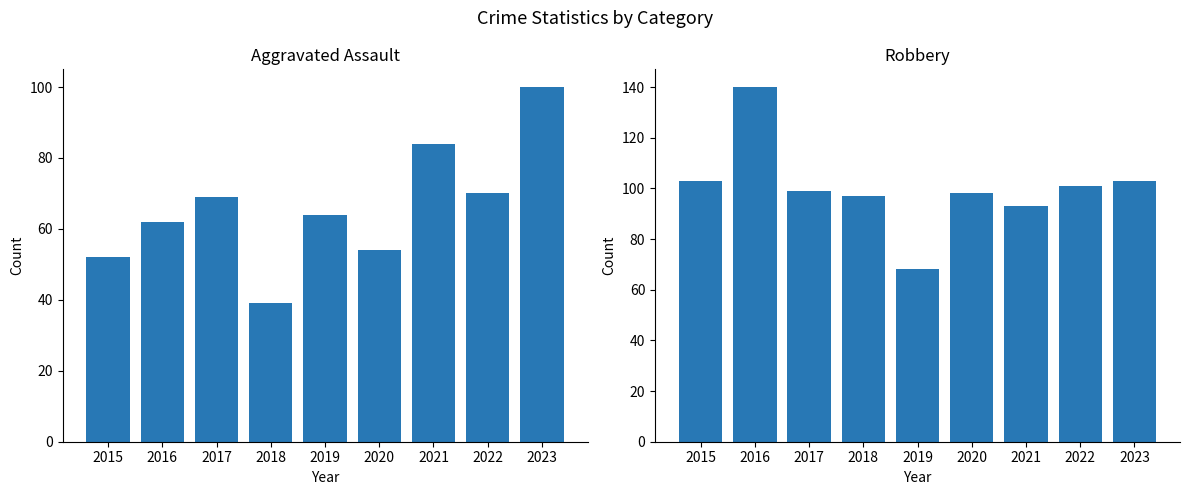

Rank the series by their maximum value, from highest to lowest.

Robbery, Aggravated Assault